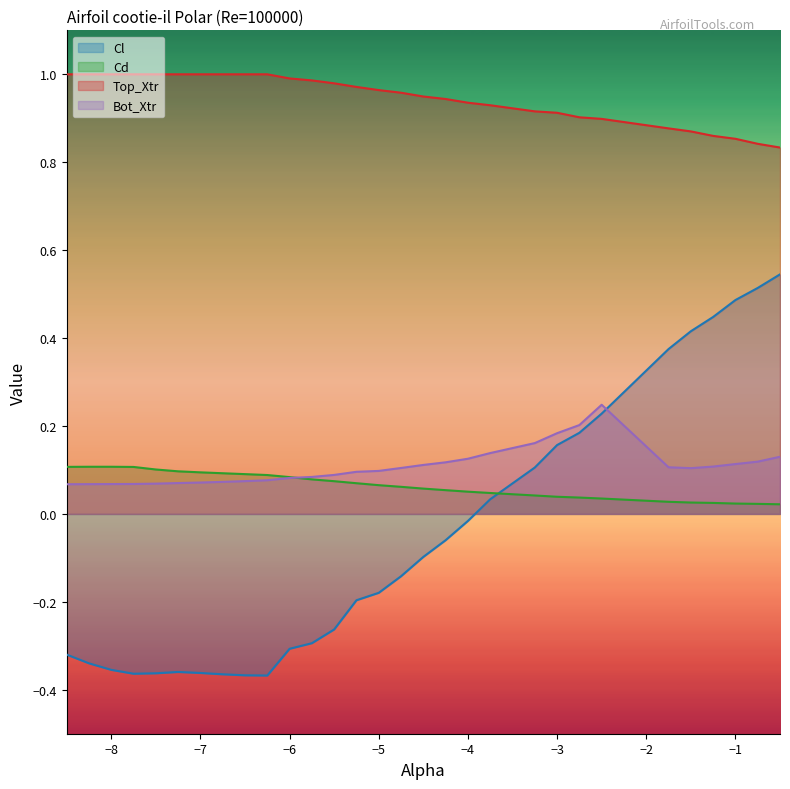

What is the difference between the maximum and minimum values in the Bot_Xtr series?

0.2